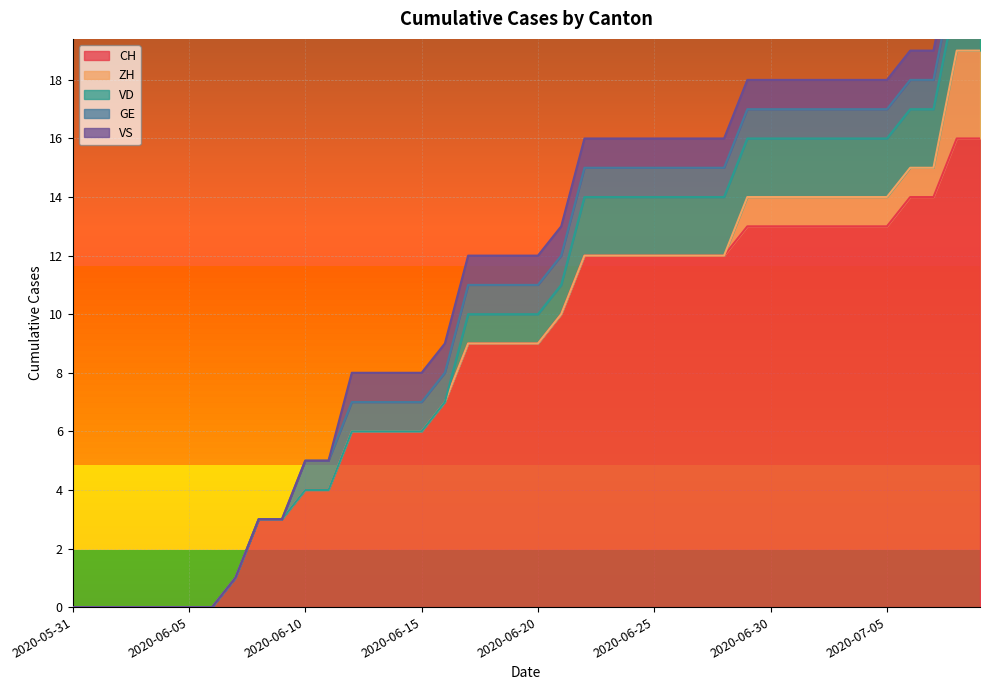

How many lines are shown in the chart?

5